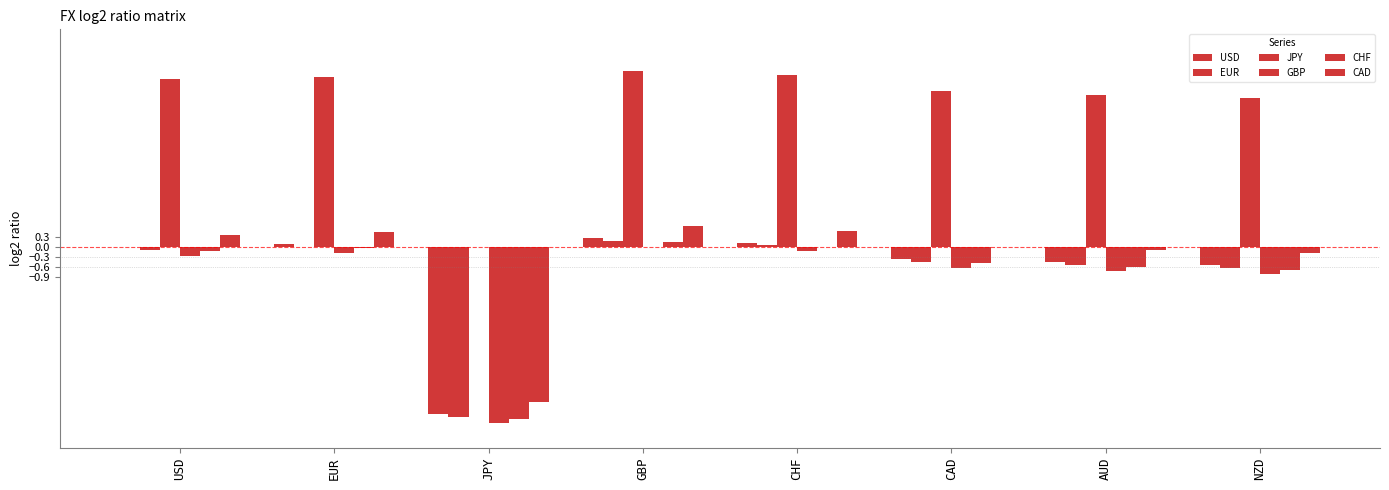

Does the chart contain stacked bars?

No